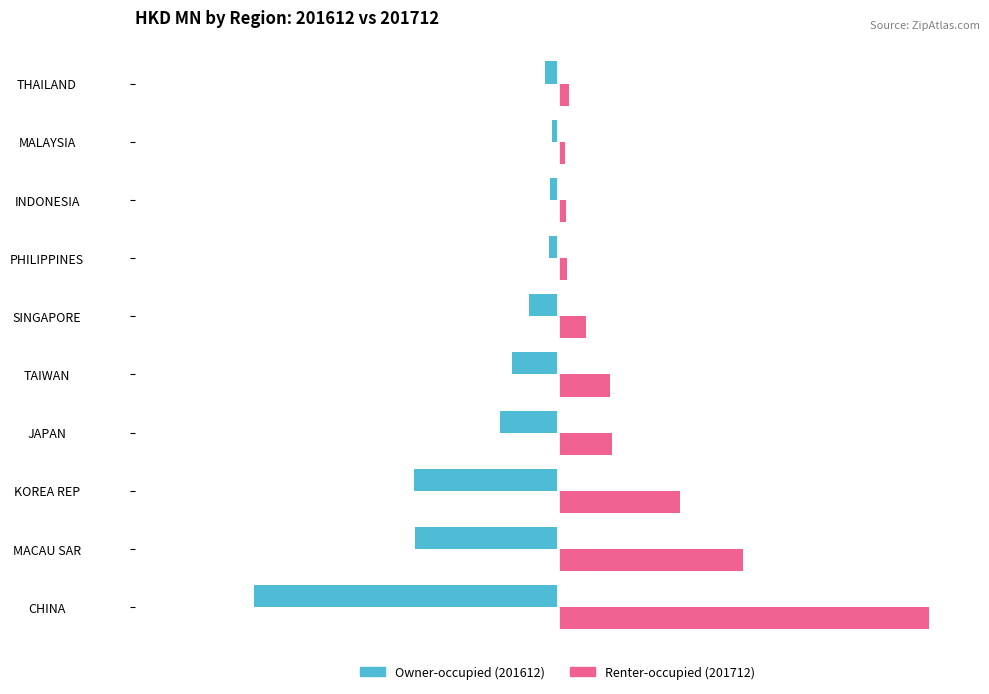

At which category is the sum across all series the highest?

CHINA